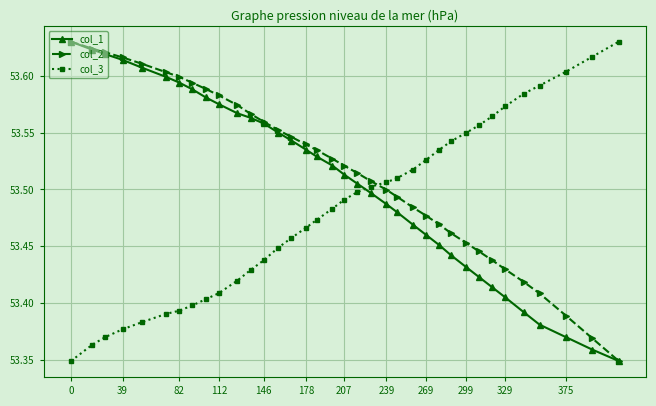

How many col_1 values are between 53 and 54?

36